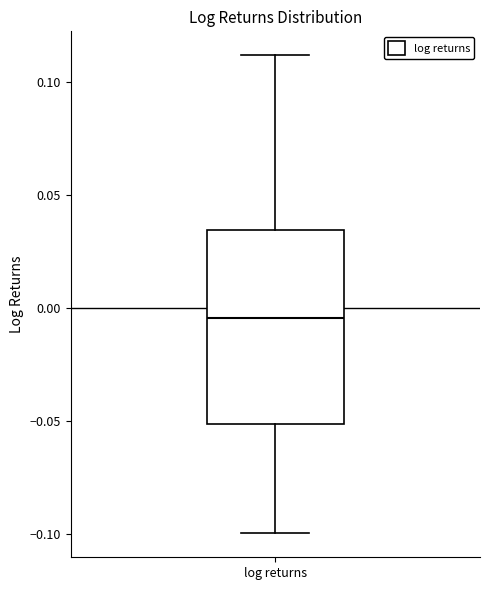

Read this box plot against the y-axis: the position of the median line, the range covered by the box, and the ends of both whiskers. The values are not printed on the chart, so give them approximately, as read against the axis.

median -0.005, box -0.050 to 0.035, whiskers -0.100 to 0.110